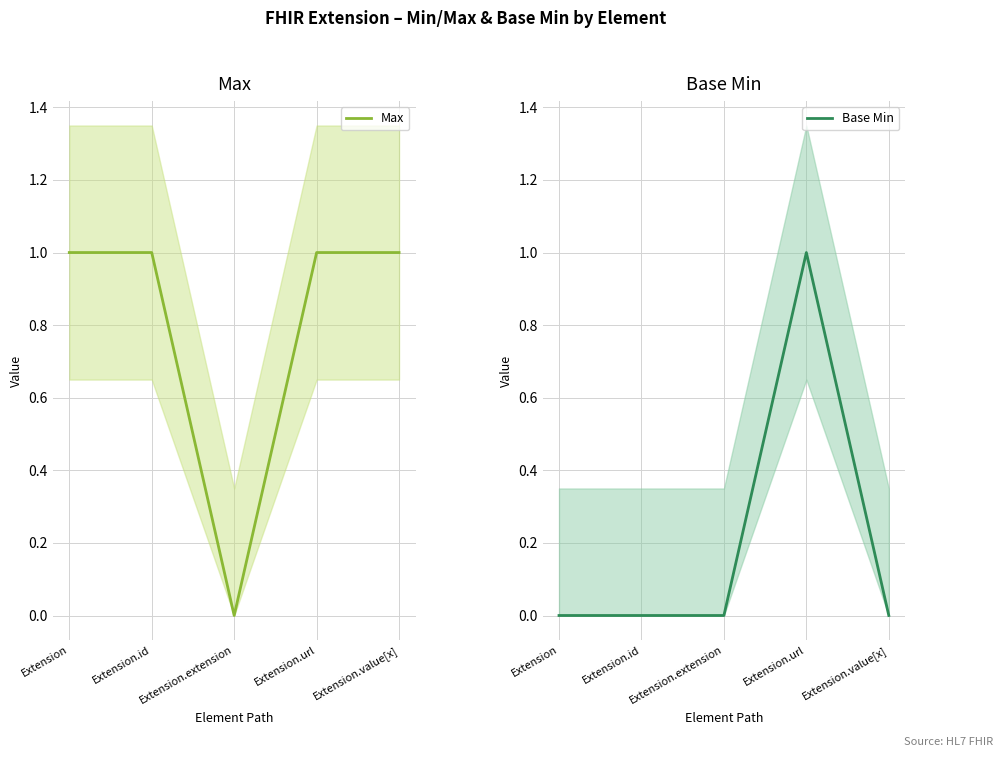

What position from the right is Extension.extension?

3